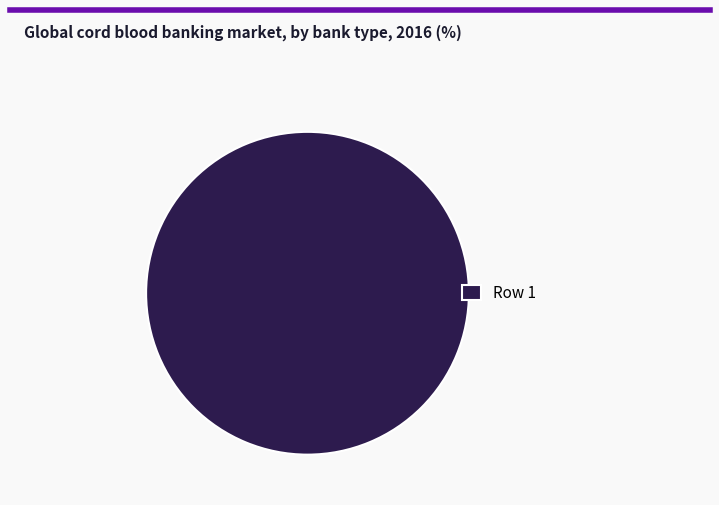

Rank the categories by value from lowest to highest.

Row 1